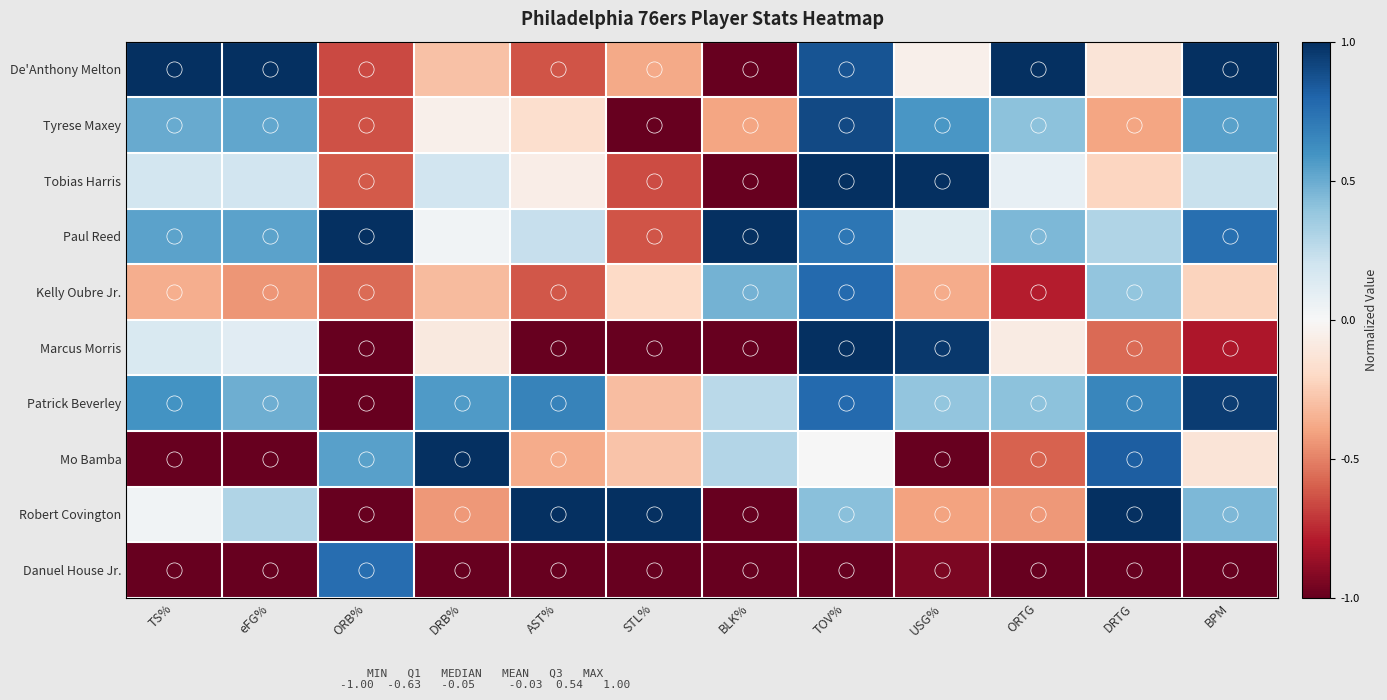

Which category has the highest value across all series?

TS%